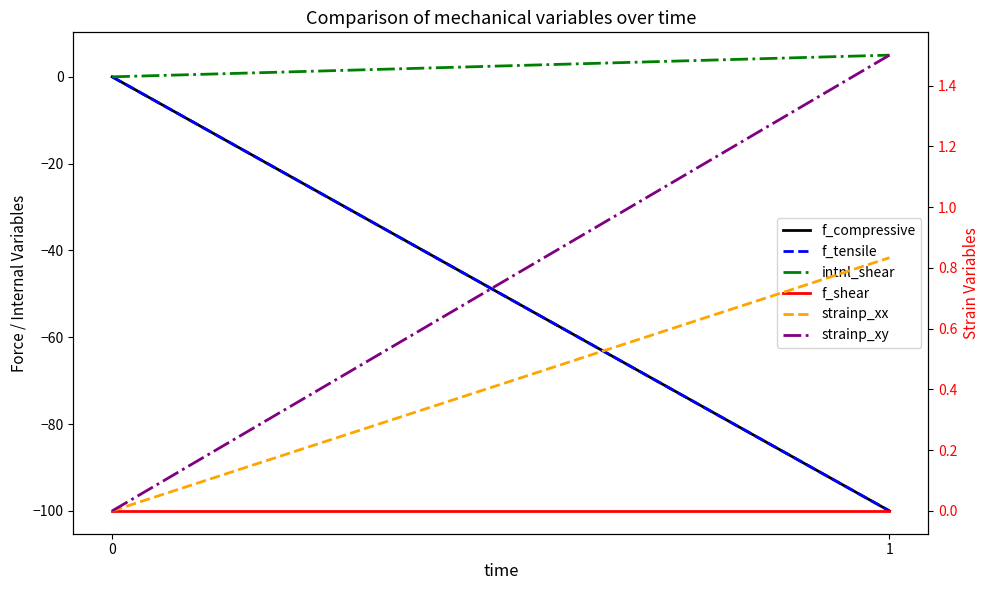

Is it true that f_shear equals 0.0 at 1?

True